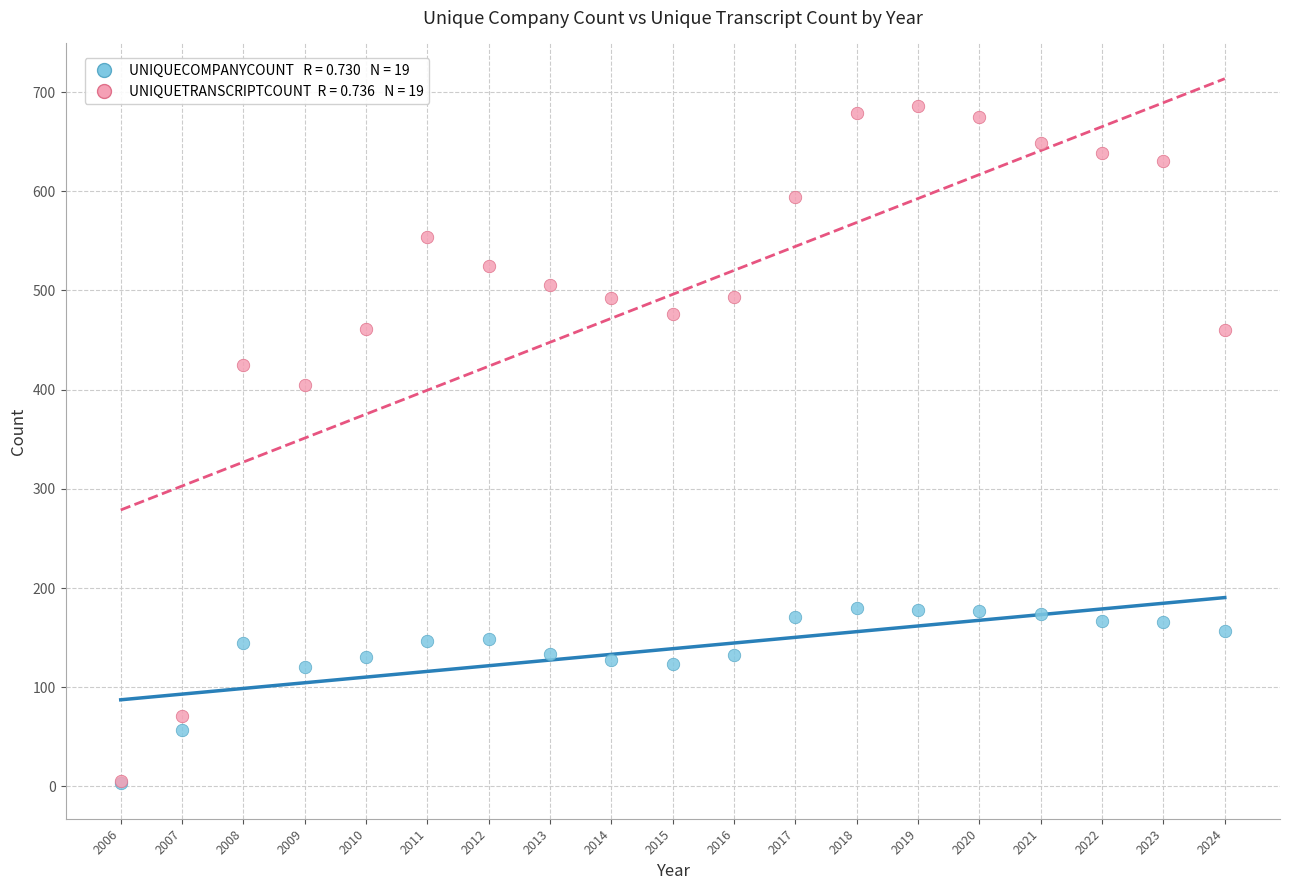

Across all series, what Y value is closest to 344?

405